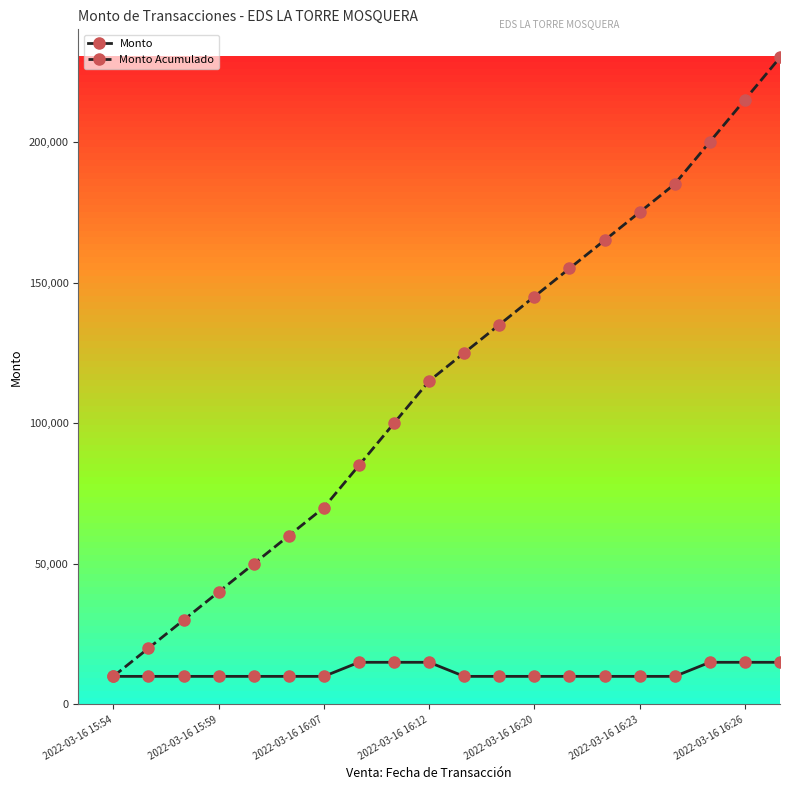

What is the value of the Monto point at the 15th from the left?

10000